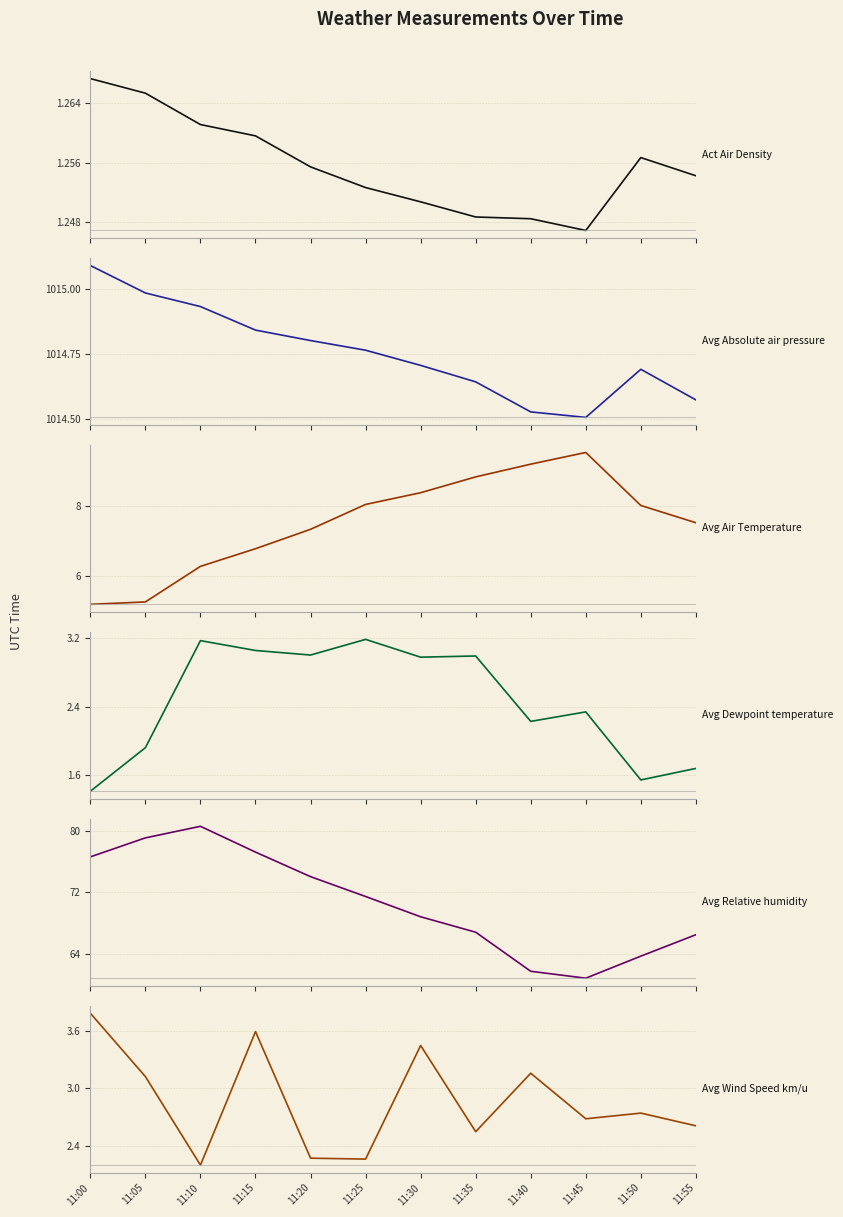

Reading left to right, transcribe all the data shown in this chart.

Act Air Density: 11:00=1.3	11:05=1.3	11:10=1.3	11:15=1.3	11:20=1.3	11:25=1.3	11:30=1.3	11:35=1.2	11:40=1.2	11:45=1.2	11:50=1.3	11:55=1.3
Avg Absolute air pressure: 11:00=1015.1	11:05=1015.0	11:10=1014.9	11:15=1014.8	11:20=1014.8	11:25=1014.8	11:30=1014.7	11:35=1014.6	11:40=1014.5	11:45=1014.5	11:50=1014.7	11:55=1014.6
Avg Air Temperature: 11:00=5.2	11:05=5.3	11:10=6.3	11:15=6.8	11:20=7.3	11:25=8.0	11:30=8.4	11:35=8.8	11:40=9.2	11:45=9.5	11:50=8.0	11:55=7.5
Avg Dewpoint temperature: 11:00=1.4	11:05=1.9	11:10=3.2	11:15=3.1	11:20=3.0	11:25=3.2	11:30=3.0	11:35=3.0	11:40=2.2	11:45=2.3	11:50=1.5	11:55=1.7
Avg Relative humidity: 11:00=76.6	11:05=79.1	11:10=80.5	11:15=77.2	11:20=74.0	11:25=71.5	11:30=68.8	11:35=66.8	11:40=61.8	11:45=60.9	11:50=63.7	11:55=66.5
Avg Wind Speed km/u: 11:00=3.8	11:05=3.1	11:10=2.2	11:15=3.6	11:20=2.3	11:25=2.3	11:30=3.5	11:35=2.5	11:40=3.2	11:45=2.7	11:50=2.7	11:55=2.6